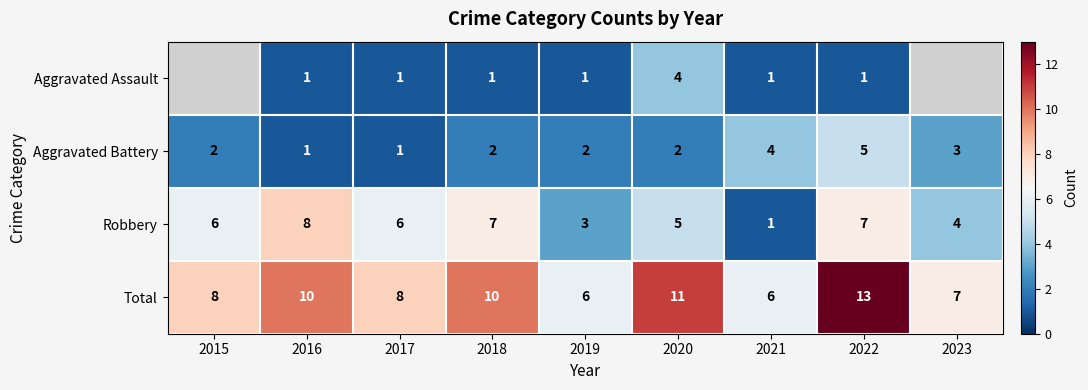

True or false: Aggravated Battery has a value of 1 at 2019.

False